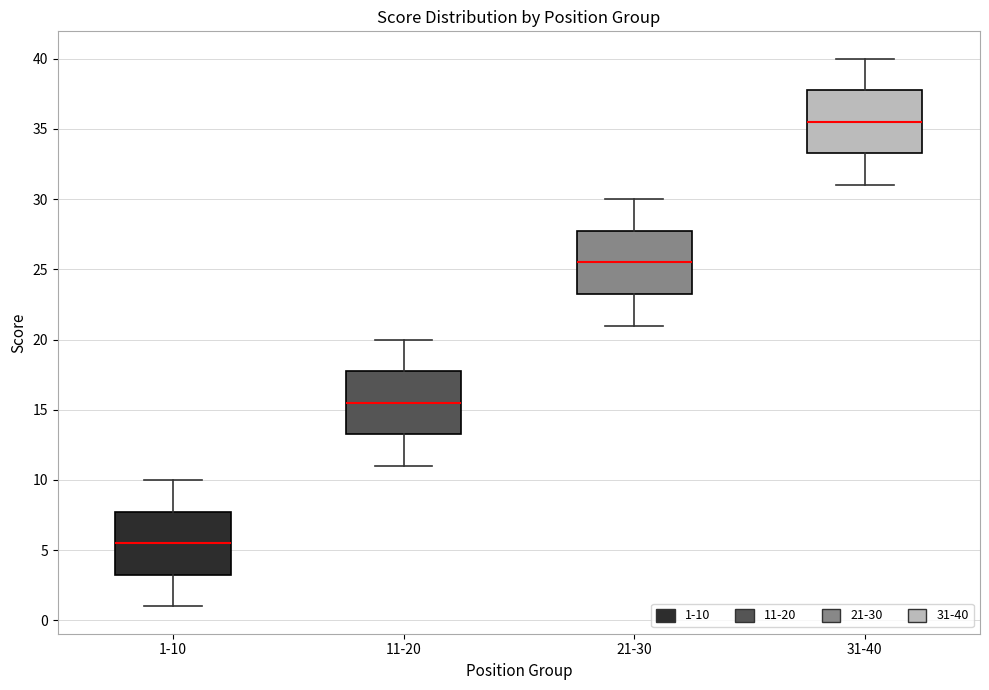

Which box's median line is the highest?

31-40